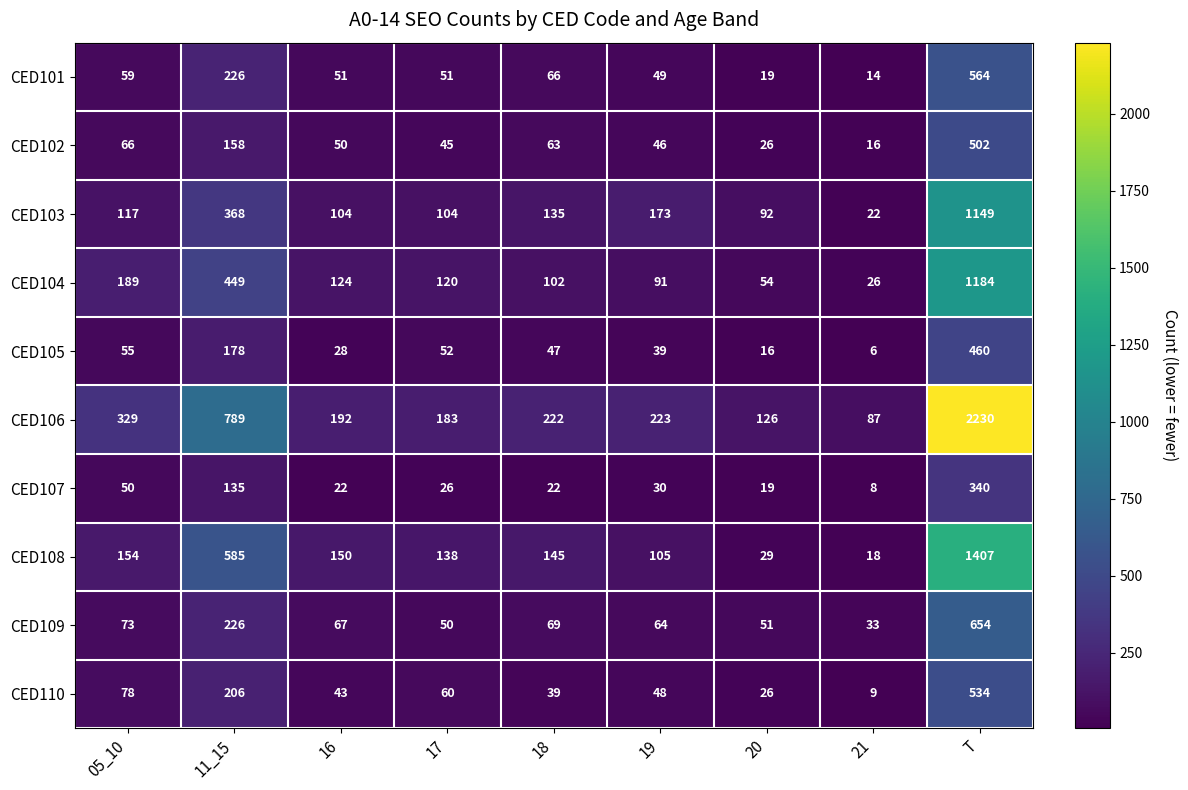

What is the spread (max minus min) of values at T?

1890